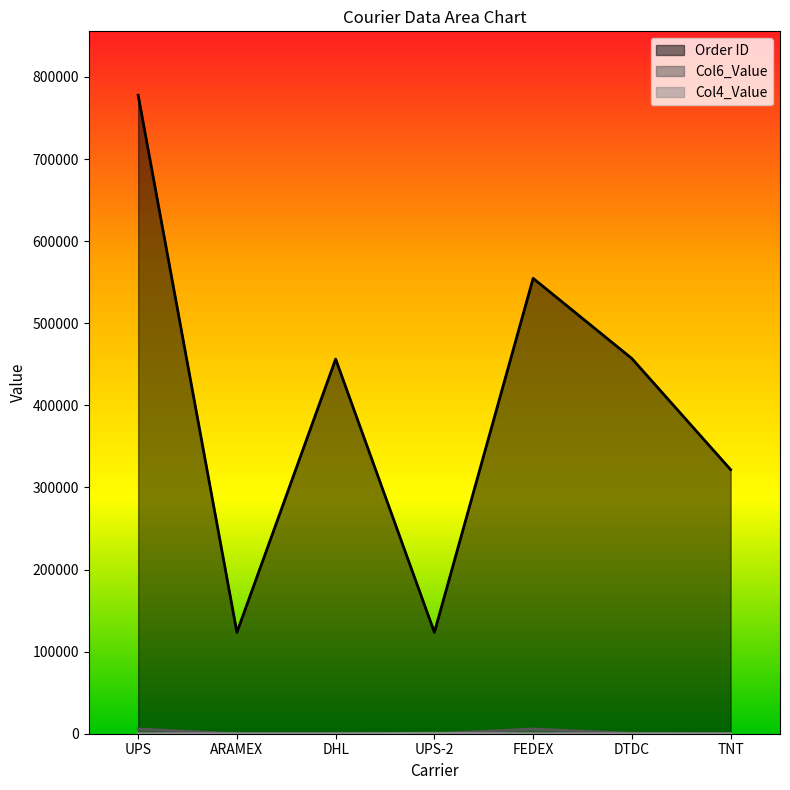

What is the approximate value of Order ID at ARAMEX, to the nearest 10?

123460